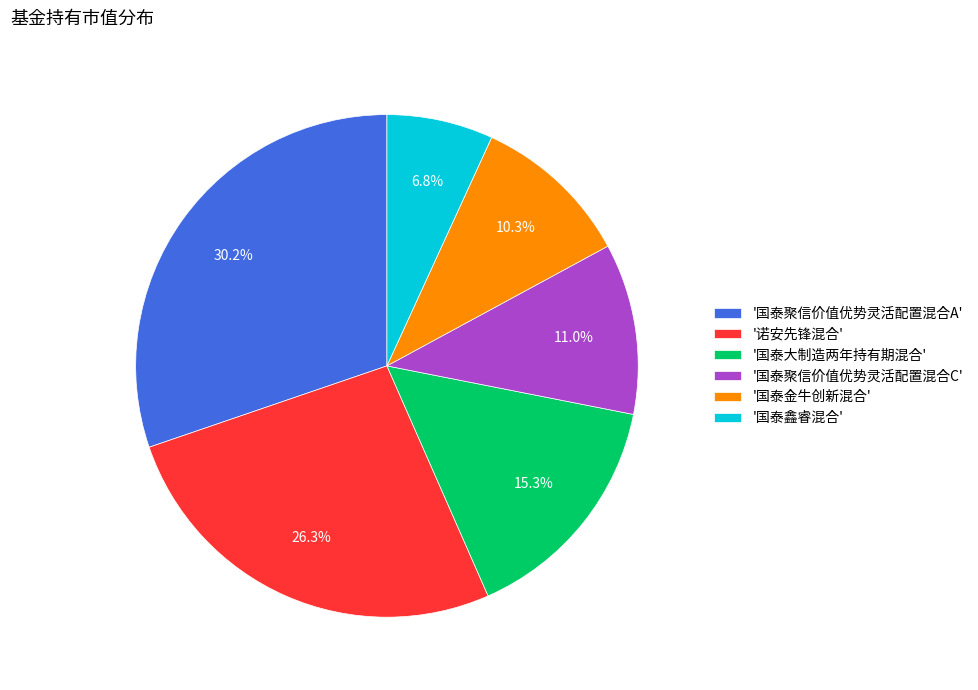

What is the largest slice in the pie chart?

'国泰聚信价值优势灵活配置混合A'